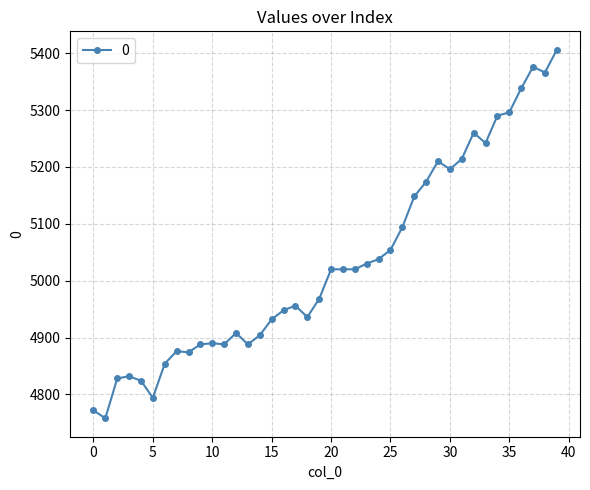

Is this an area chart (filled region under the line)?

No